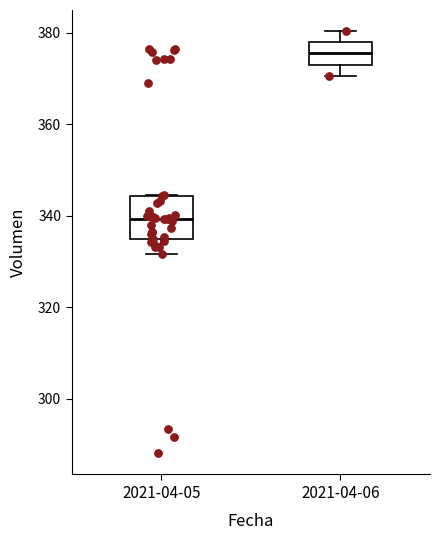

Which box has the highest median line?

2021-04-06